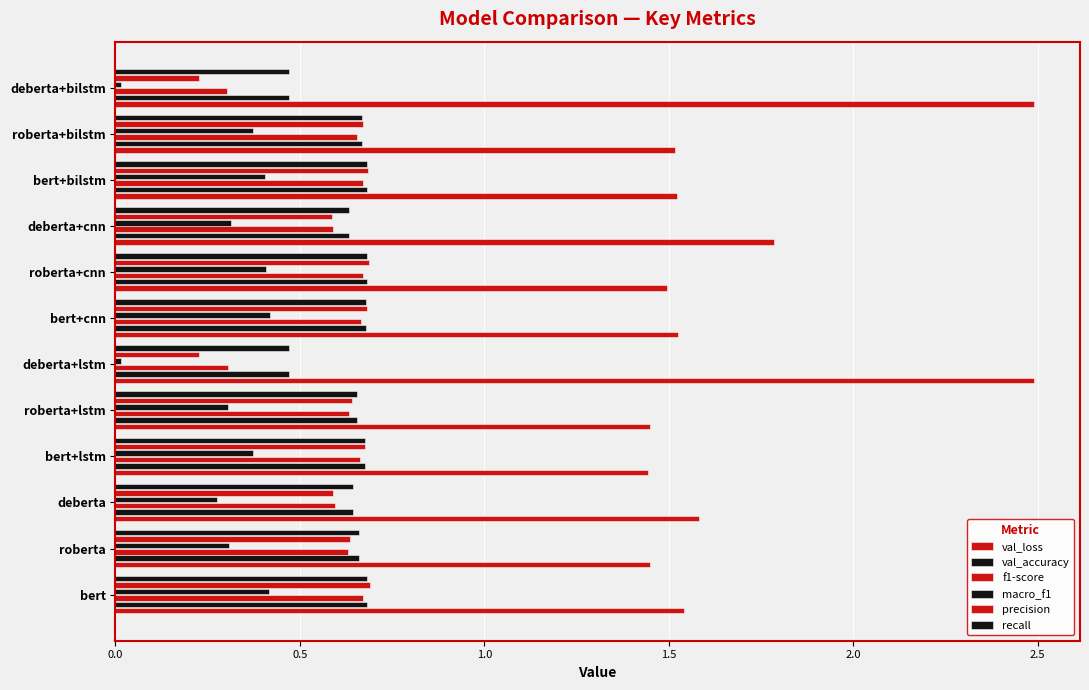

What position from the left is bert?

1